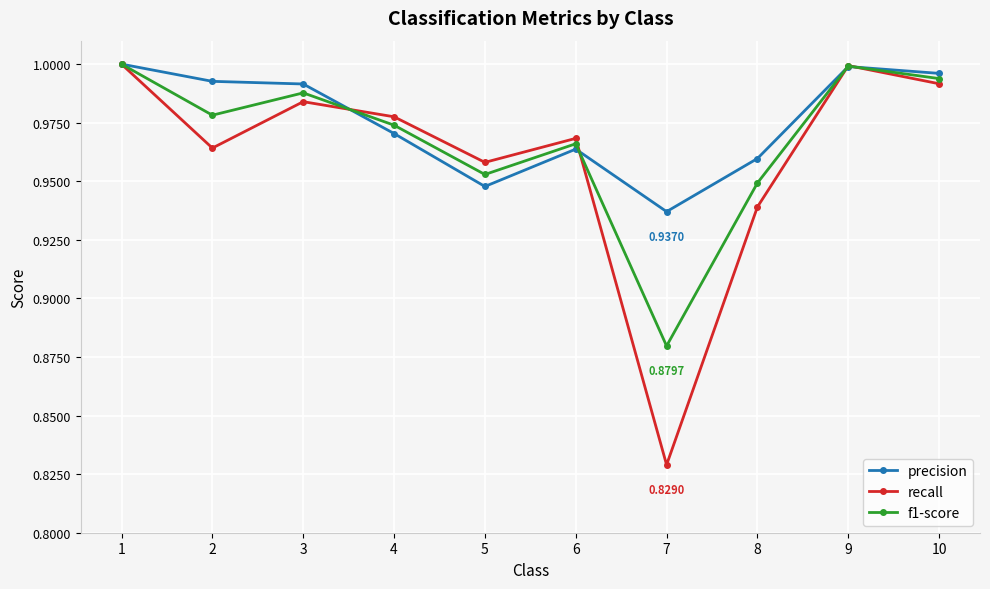

At how many categories does at least one series exceed 0?

10